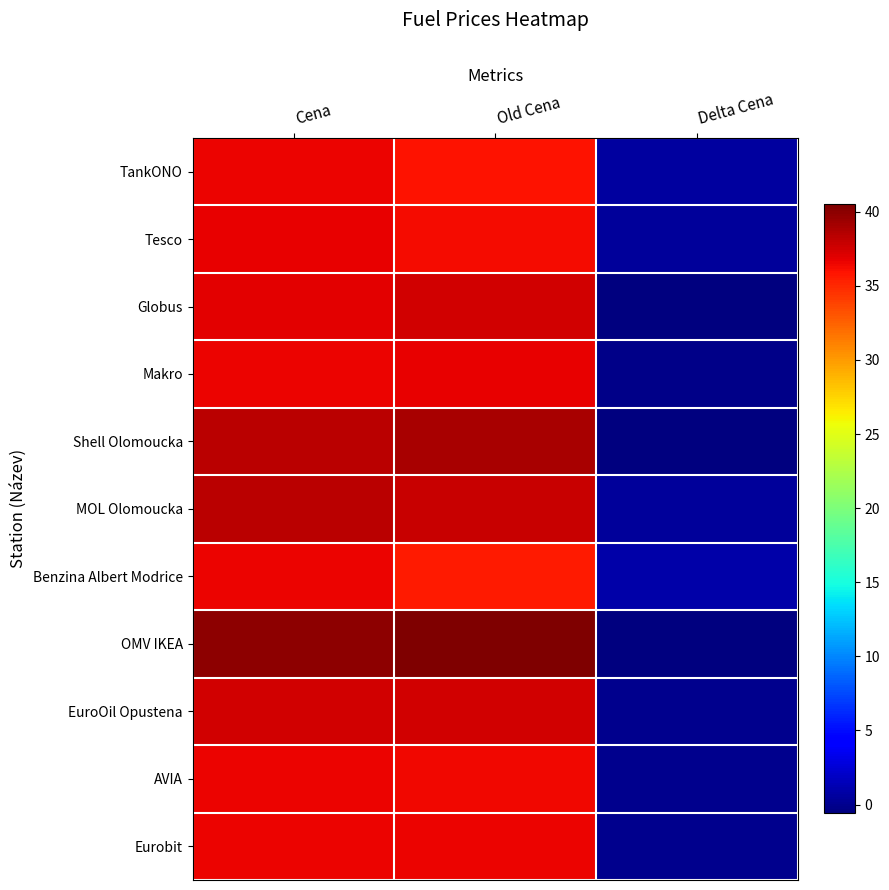

Which series has the widest spread of values?

OMV IKEA